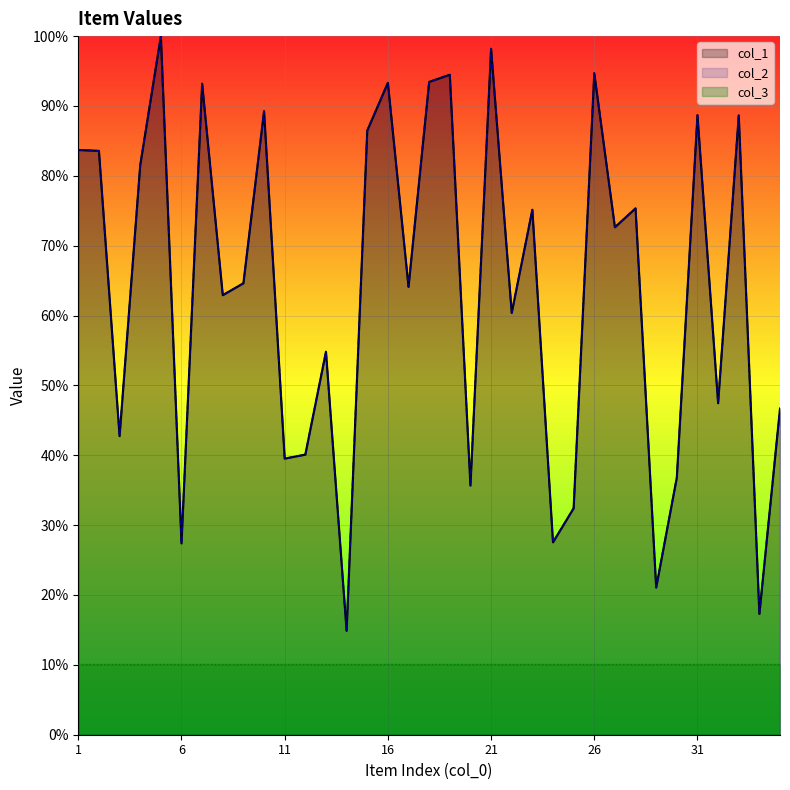

Which has a higher value, 16 or 4?

16